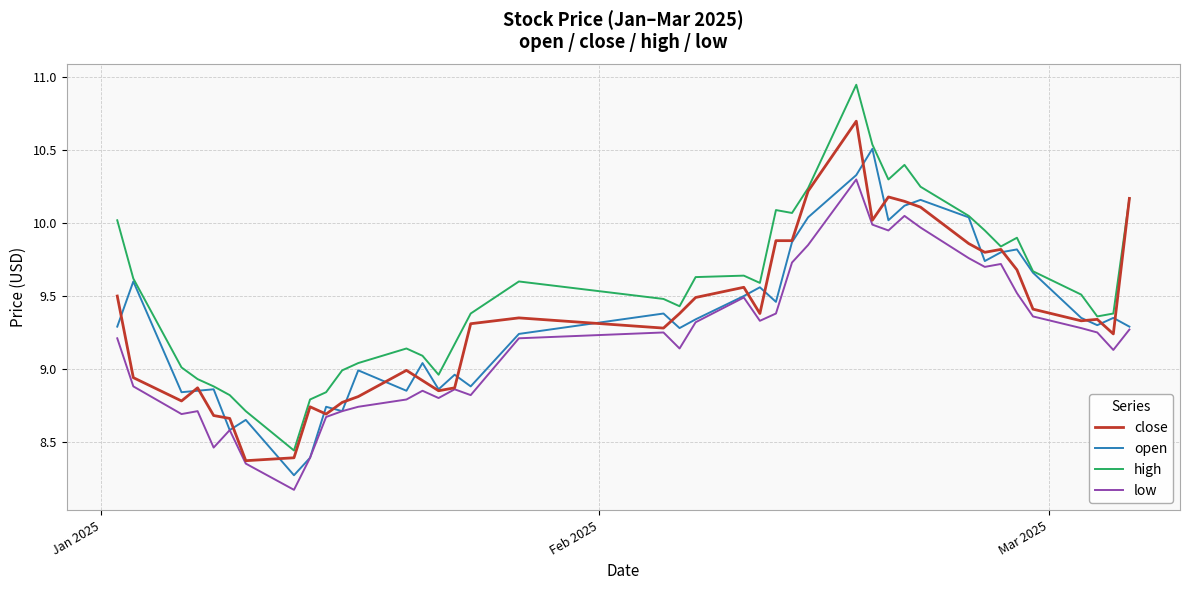

What is the lowest value of the low series?

8.2